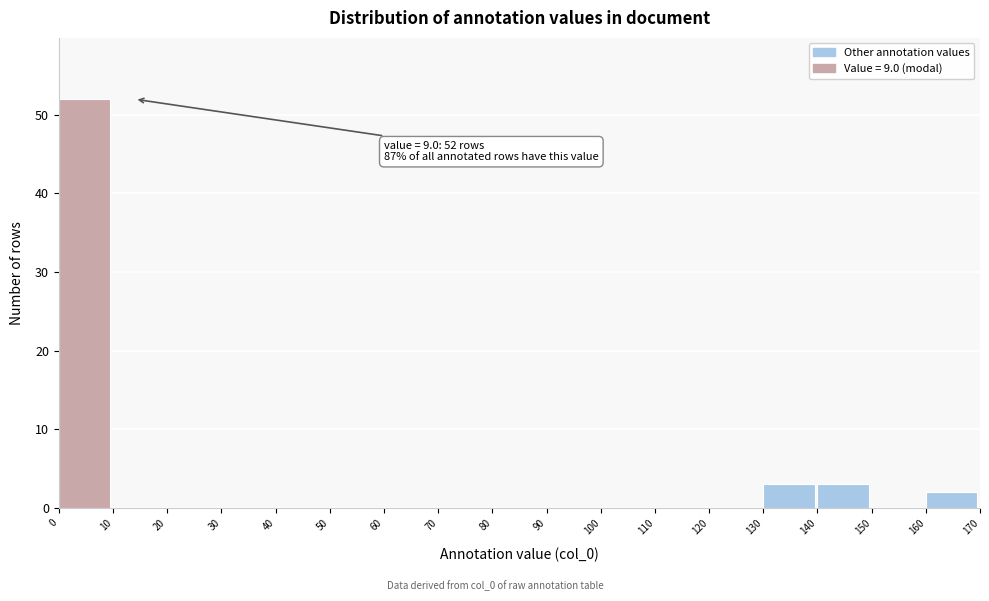

Which range on the x-axis has the tallest bar?

0 to 10